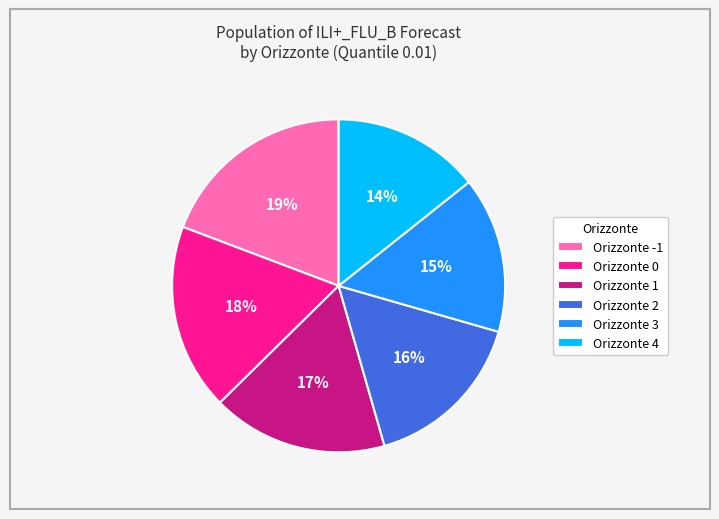

To the nearest percent, what is the average slice percentage?

17%